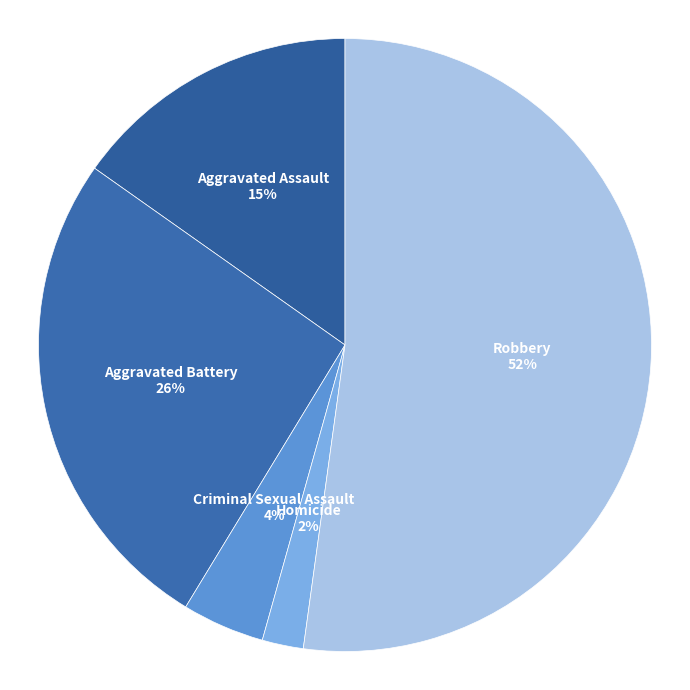

How many segments does this pie chart have?

5